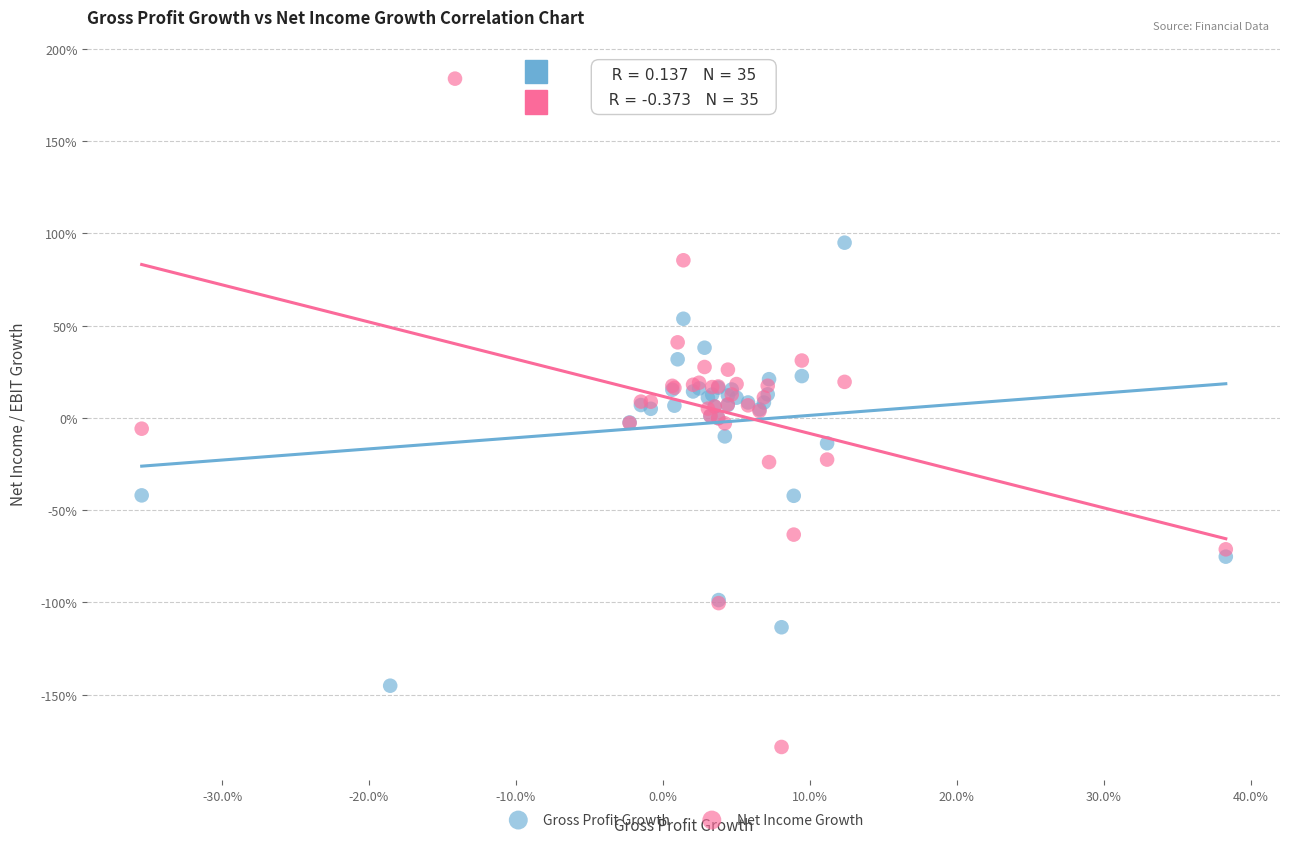

Which series has the widest spread of Y values?

Net Income Growth